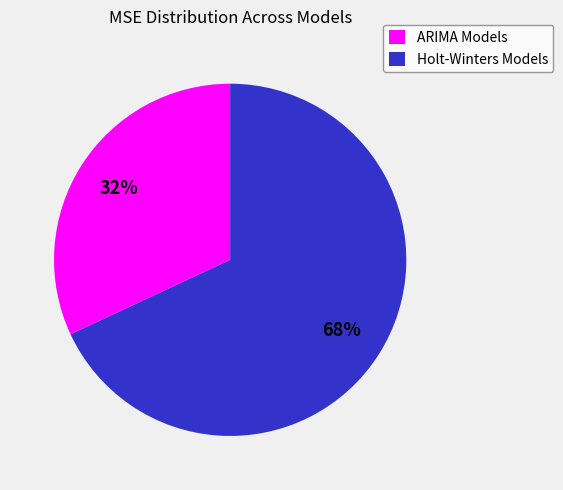

Is there a majority slice in this chart?

Yes